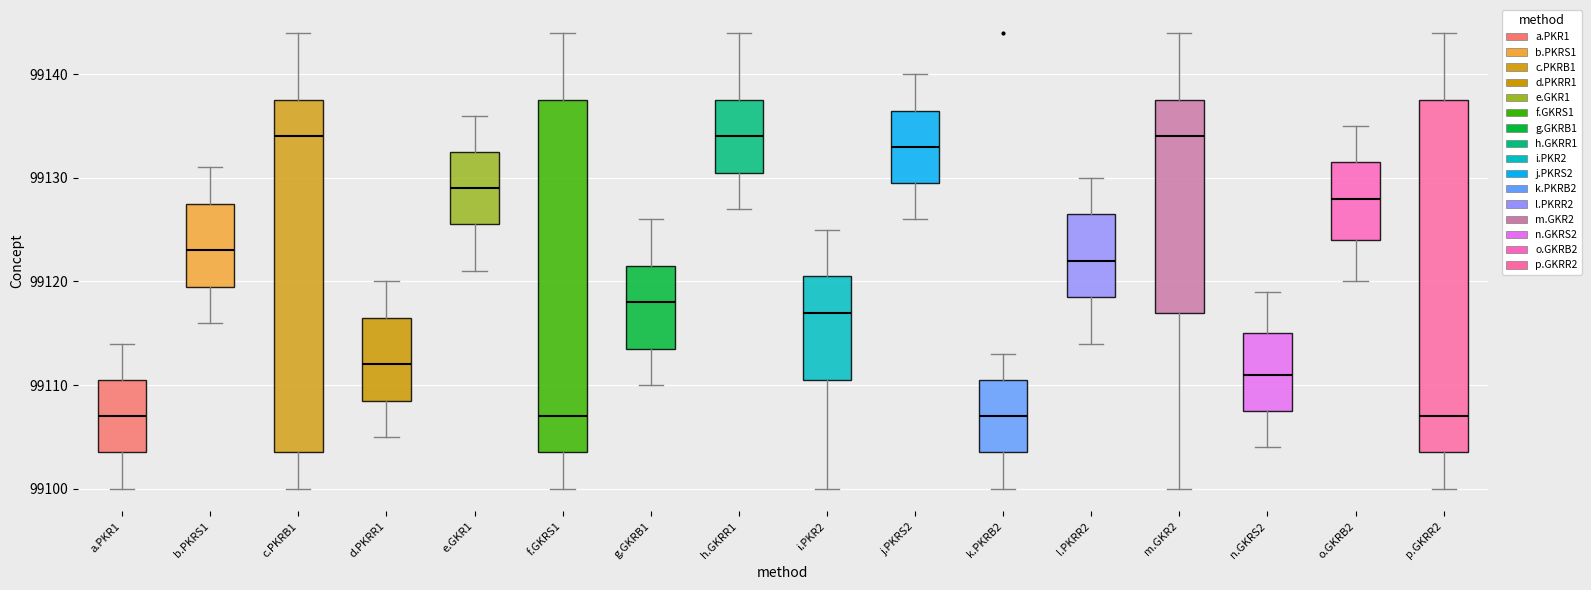

Reading left to right, read every box against the y-axis: the position of its median line, the range the box covers, and the ends of its whiskers. The values are not printed on the chart, so give them approximately, as read against the axis.

a.PKR1: median 99107, box 99104 to 99111, whiskers 99100 to 99114
b.PKRS1: median 99123, box 99120 to 99128, whiskers 99116 to 99131
c.PKRB1: median 99134, box 99104 to 99138, whiskers 99100 to 99144
d.PKRR1: median 99112, box 99109 to 99117, whiskers 99105 to 99120
e.GKR1: median 99129, box 99126 to 99133, whiskers 99121 to 99136
f.GKRS1: median 99107, box 99104 to 99138, whiskers 99100 to 99144
g.GKRB1: median 99118, box 99114 to 99122, whiskers 99110 to 99126
h.GKRR1: median 99134, box 99131 to 99138, whiskers 99127 to 99144
i.PKR2: median 99117, box 99111 to 99121, whiskers 99100 to 99125
j.PKRS2: median 99133, box 99130 to 99137, whiskers 99126 to 99140
k.PKRB2: median 99107, box 99104 to 99111, whiskers 99100 to 99113
l.PKRR2: median 99122, box 99119 to 99127, whiskers 99114 to 99130
m.GKR2: median 99134, box 99117 to 99138, whiskers 99100 to 99144
n.GKRS2: median 99111, box 99108 to 99115, whiskers 99104 to 99119
o.GKRB2: median 99128, box 99124 to 99132, whiskers 99120 to 99135
p.GKRR2: median 99107, box 99104 to 99138, whiskers 99100 to 99144